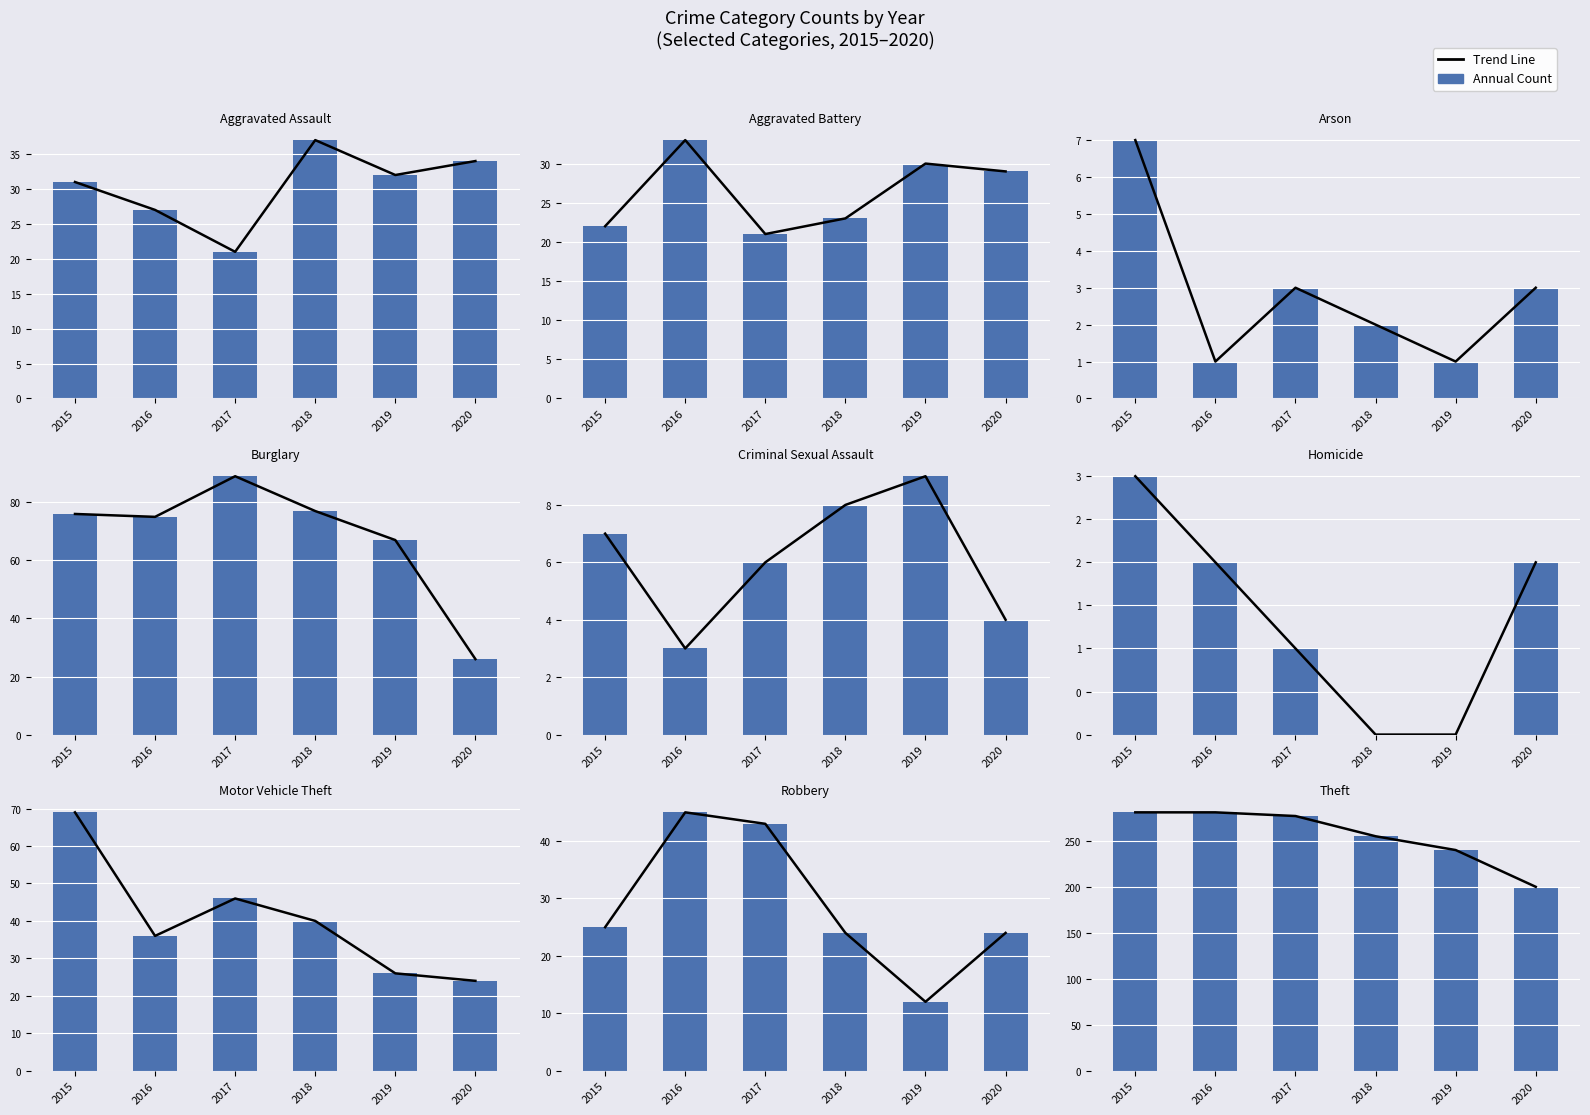

The value of Trend at 2018 is 117. True or false?

False